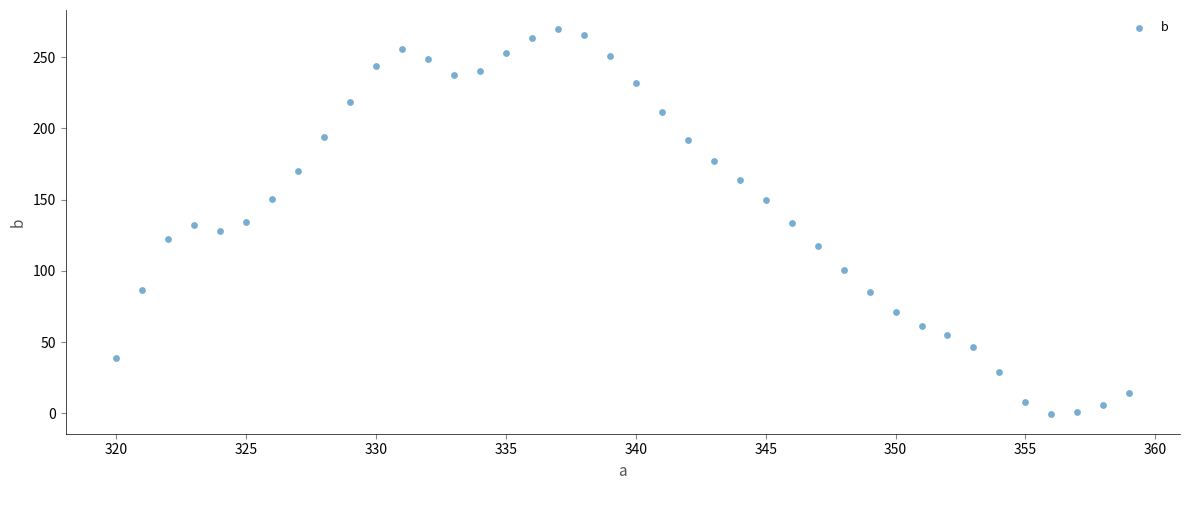

What is the range of Y values (max minus min)?

270.5